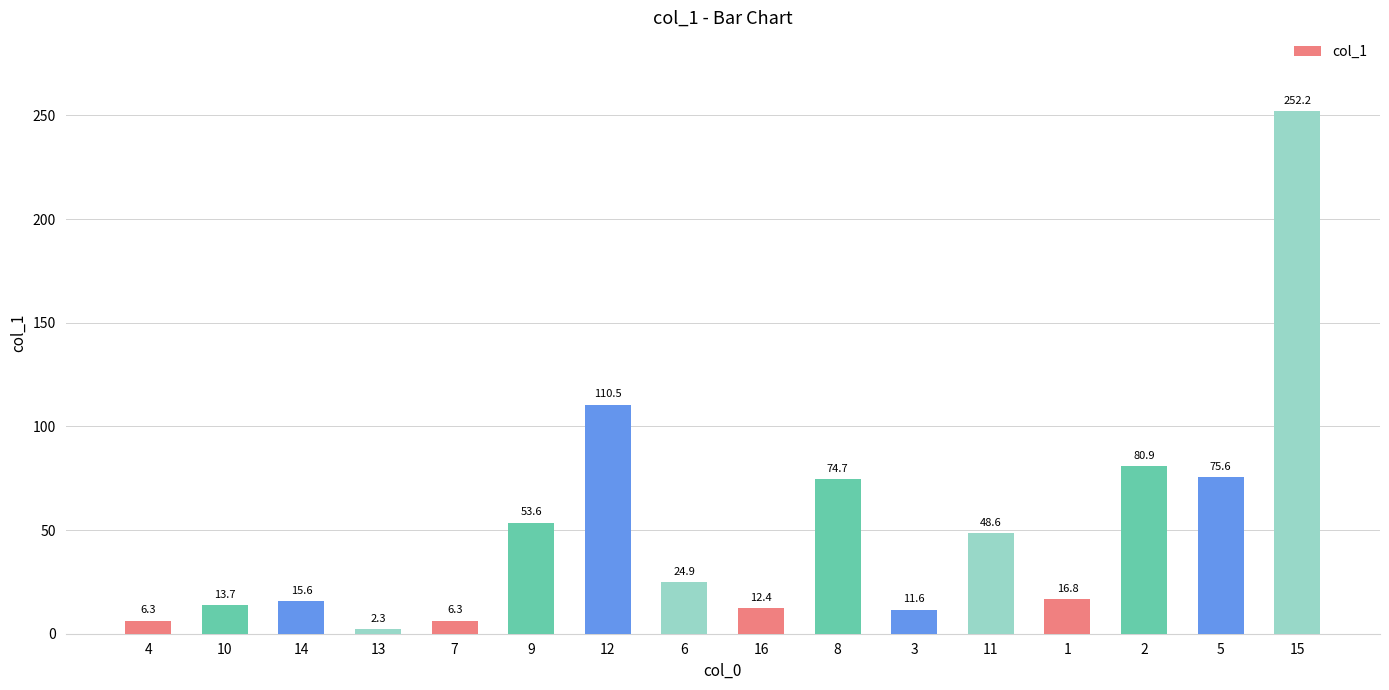

What is the ratio of the value at 5 to the value at 14?

4.8